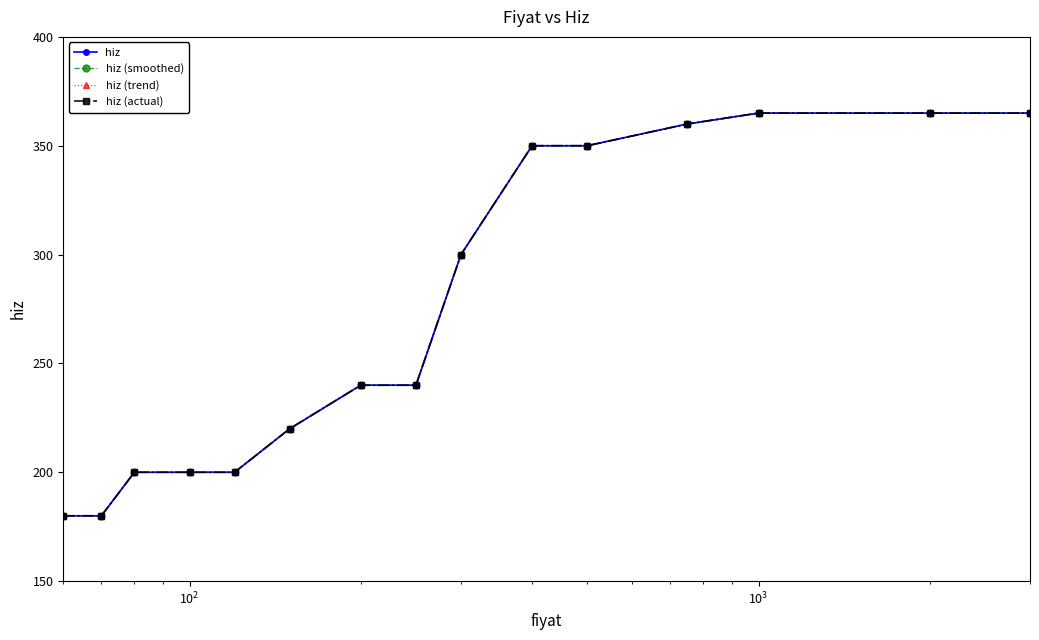

Does the chart have visible grid lines?

No